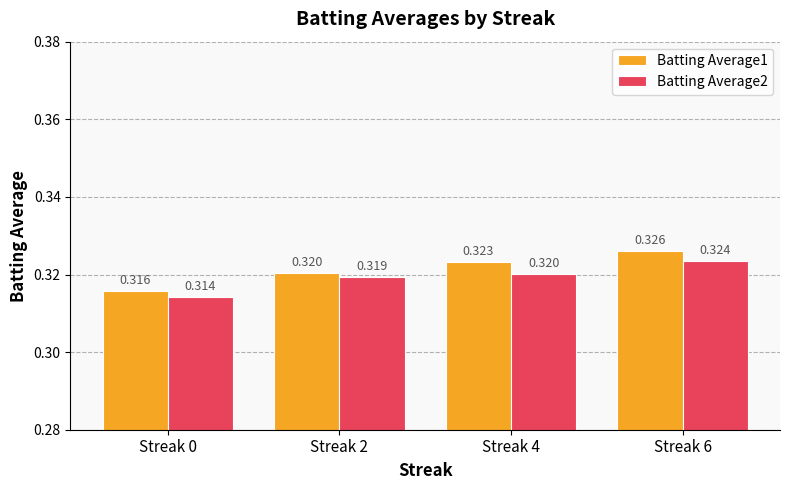

What is the sum of the Batting Average1 values at Streak 2 and Streak 4?

0.6